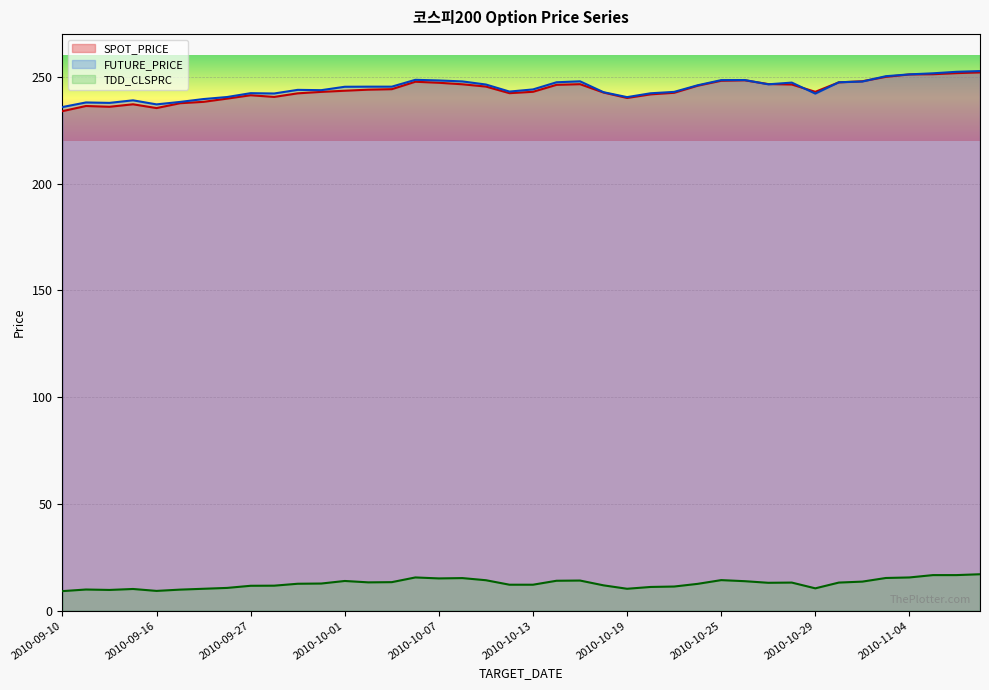

What is the label of the 28th point from the left?

2010-10-22